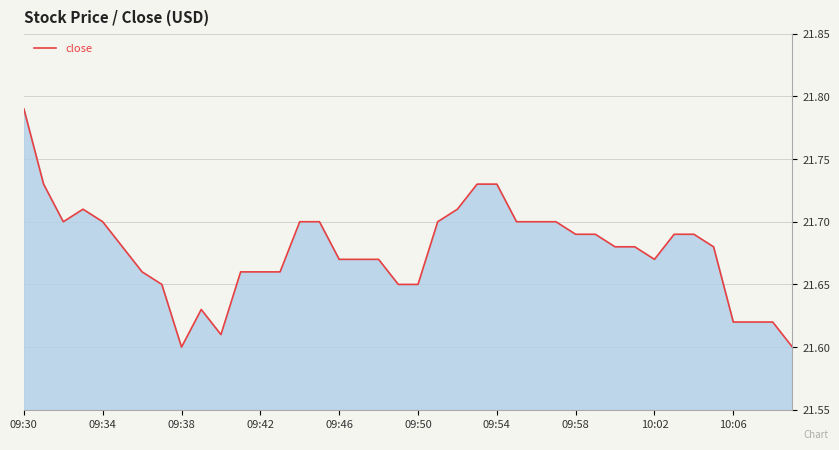

True or false: the data has more than 0 interior local peaks.

True